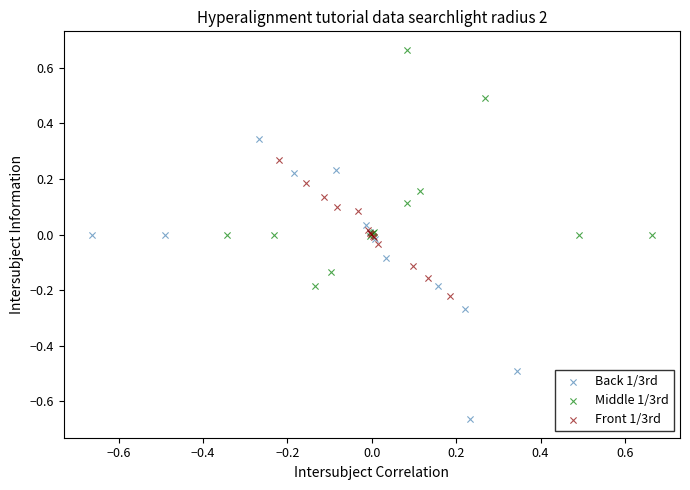

Which series has the widest spread of Y values?

Back 1/3rd